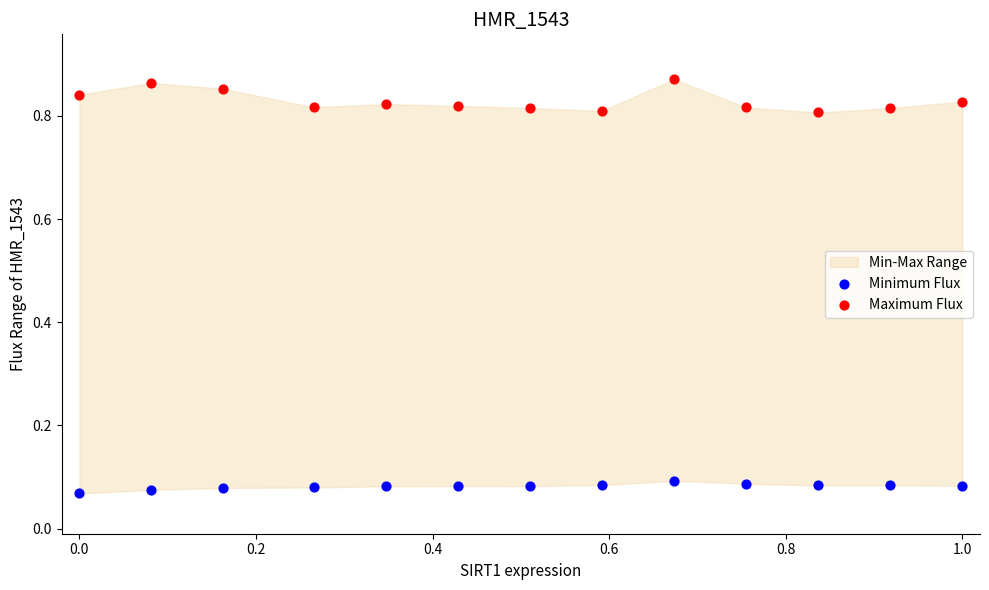

Which series has the largest Y range (max minus min)?

Maximum Flux